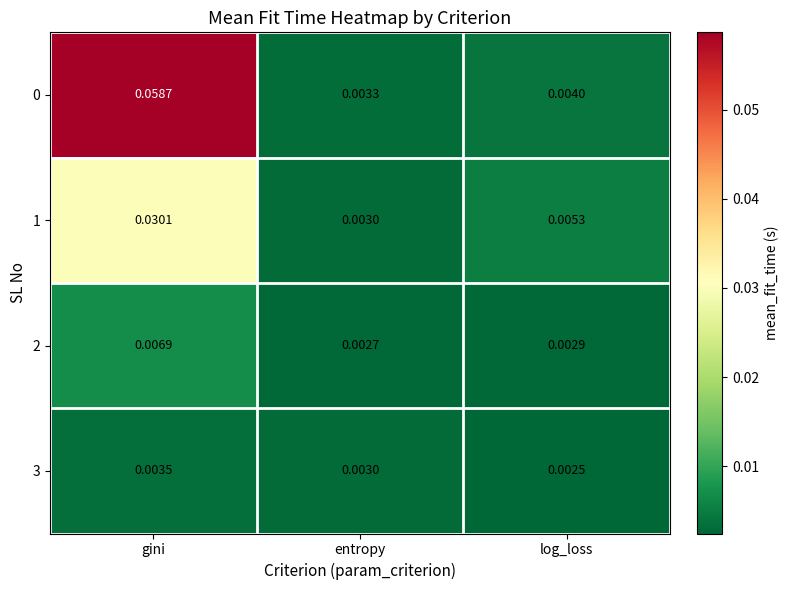

Rank the categories by 0 value from lowest to highest.

entropy, log_loss, gini